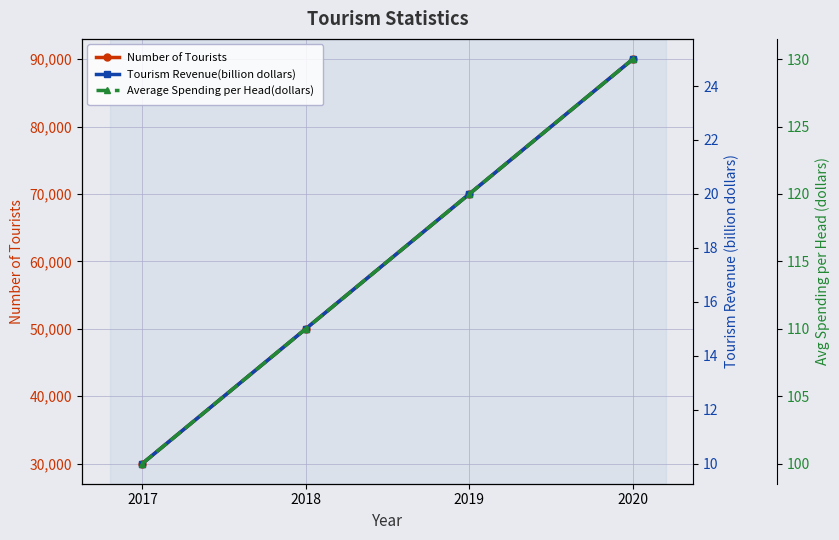

At which label does Average Spending per Head(dollars) reach its peak?

2020